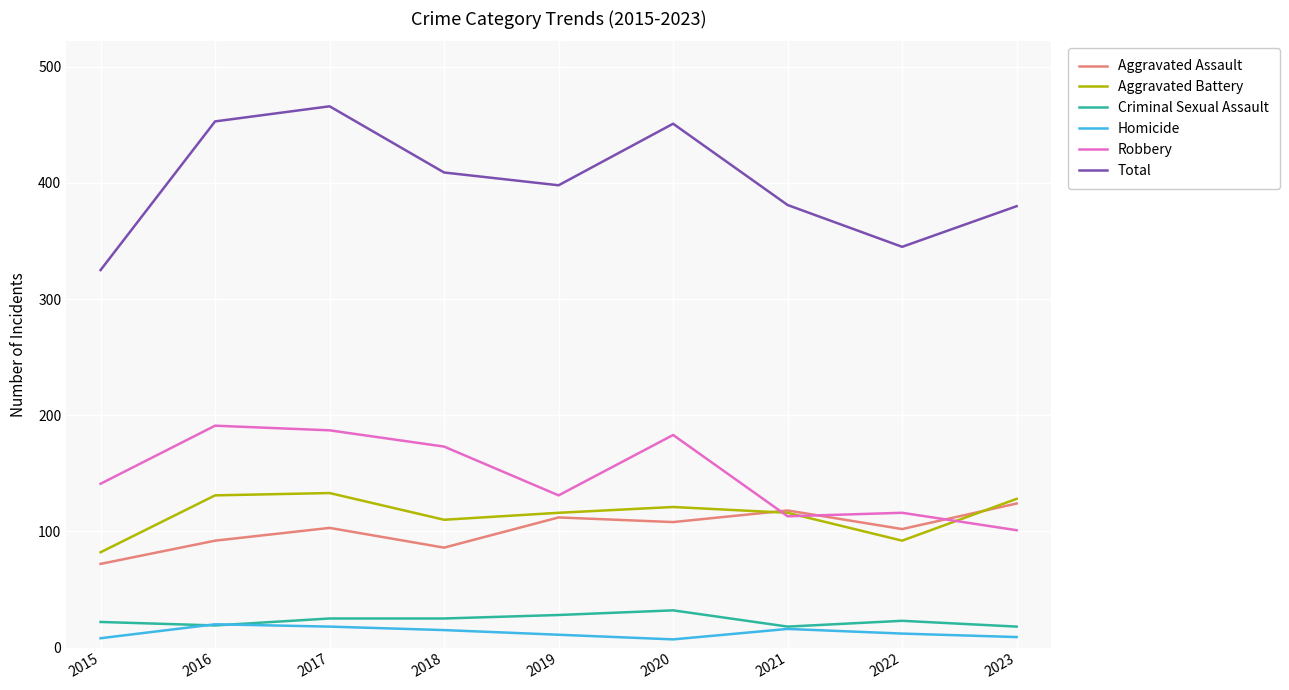

Rank the series by their maximum value, from highest to lowest.

Total, Robbery, Aggravated Battery, Aggravated Assault, Criminal Sexual Assault, Homicide